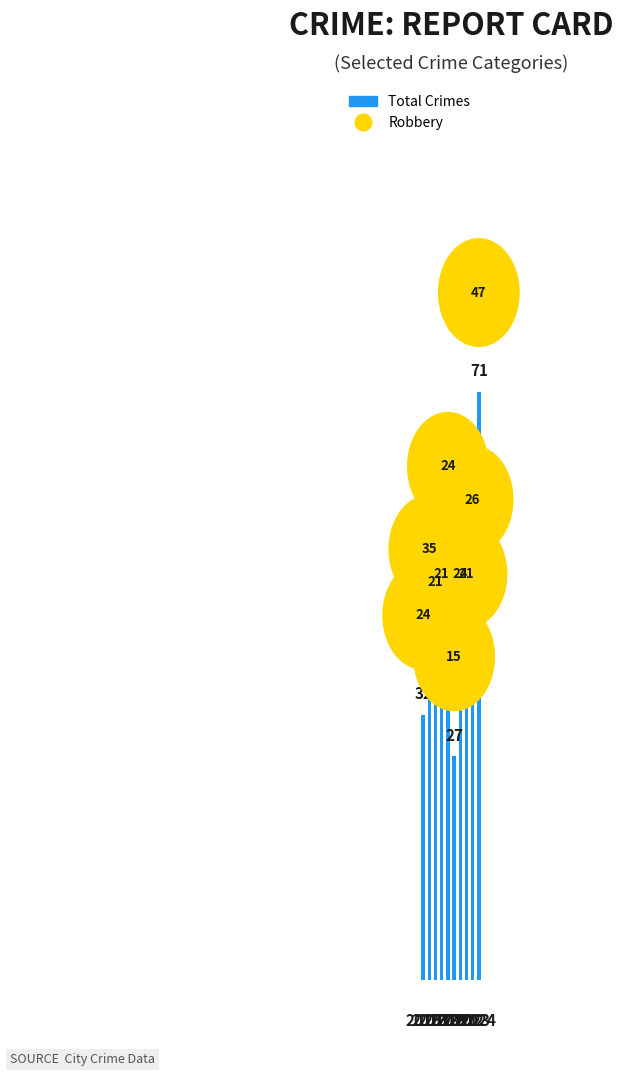

Where is the data nearest to the value 49?

4